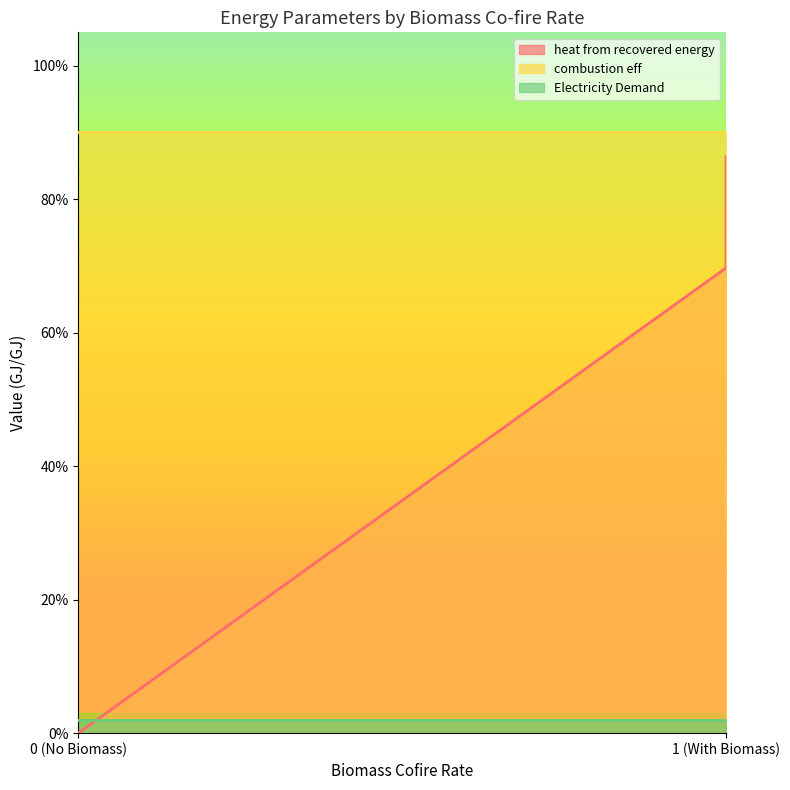

Is it true that heat from recovered energy equals 0.4 at 1?

False